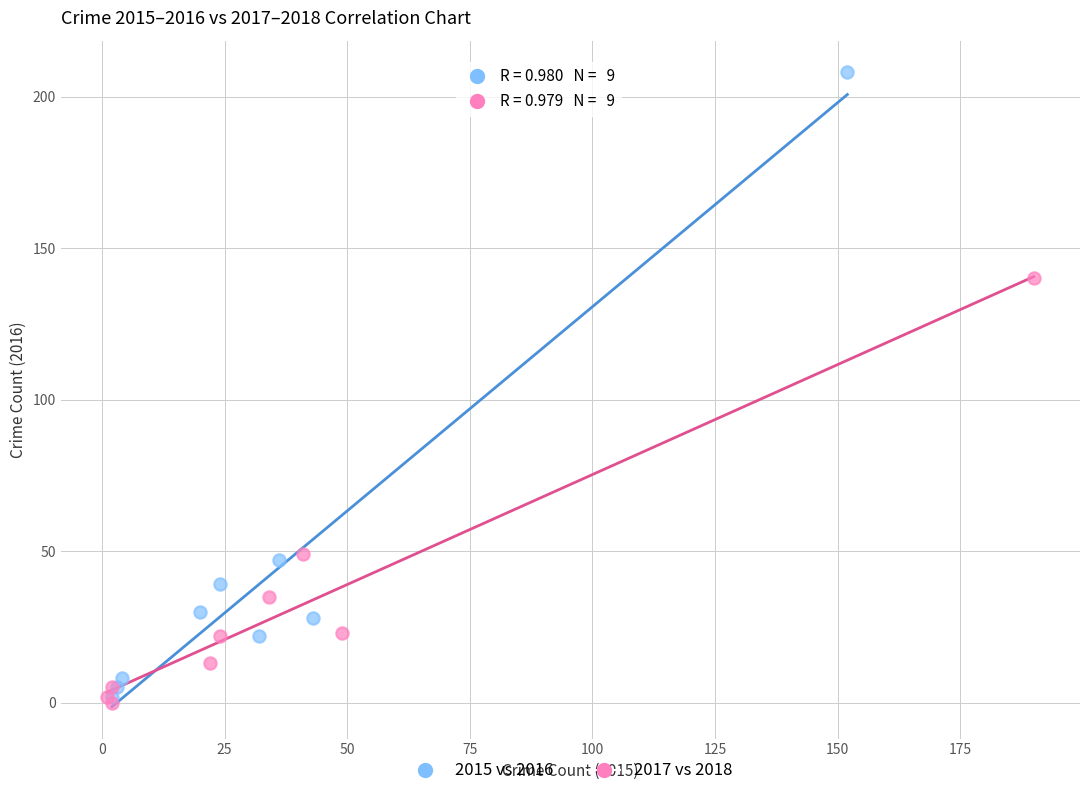

Which series reaches the minimum Y coordinate?

2017 vs 2018